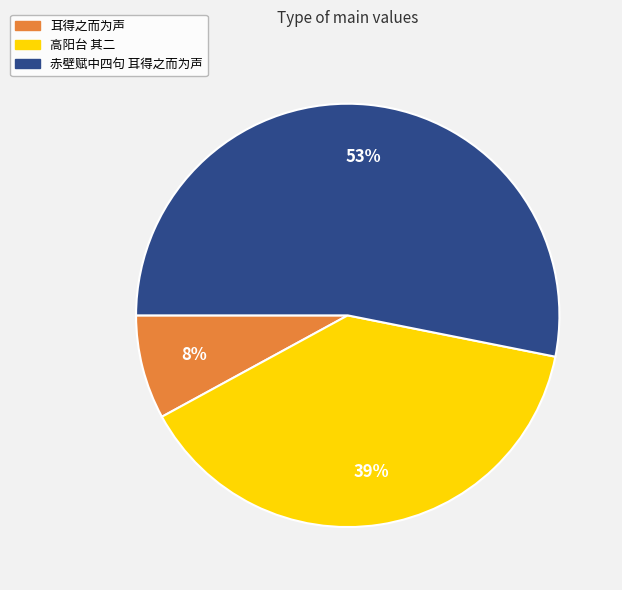

Do 赤壁赋中四句 耳得之而为声 and 高阳台 其二 together represent more than half of the pie?

Yes